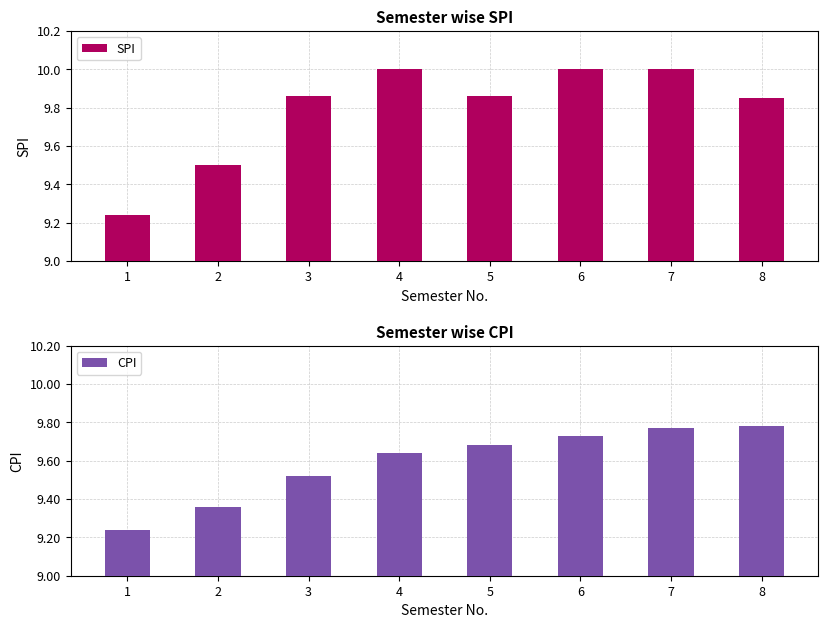

Between 7 and 3, which is larger?

7